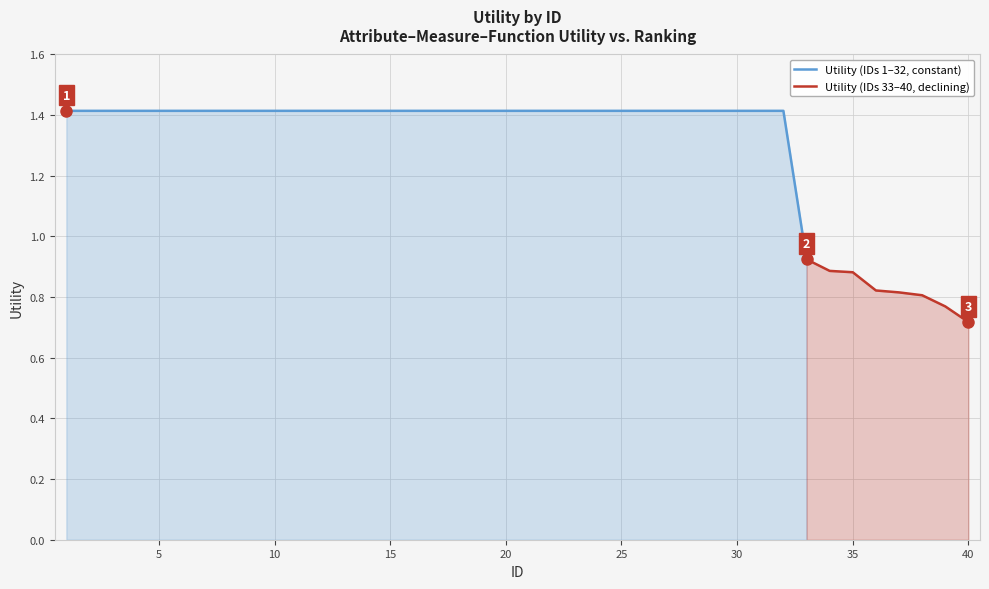

The chart shows a value of 2.0 at 19. True or false?

False